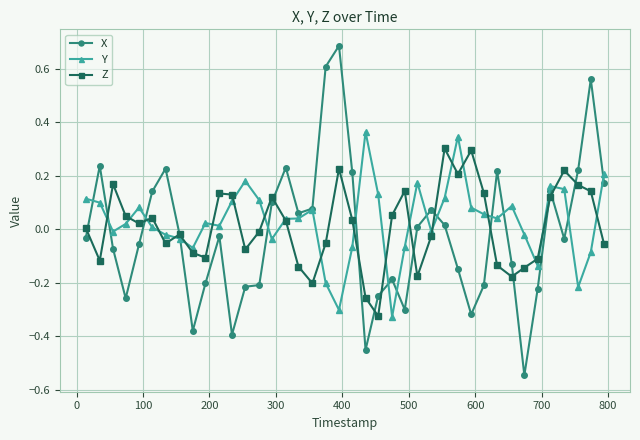

List the series in order of their peak value, lowest first.

Z, Y, X